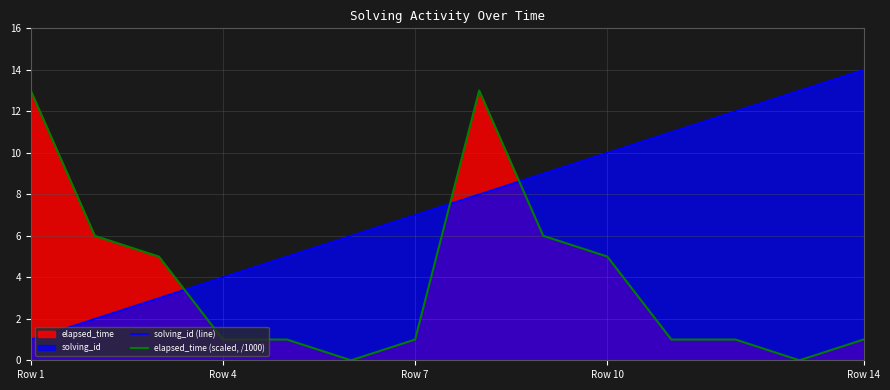

How many times do solving_id (line) and elapsed_time (scaled, /1000) cross each other?

3